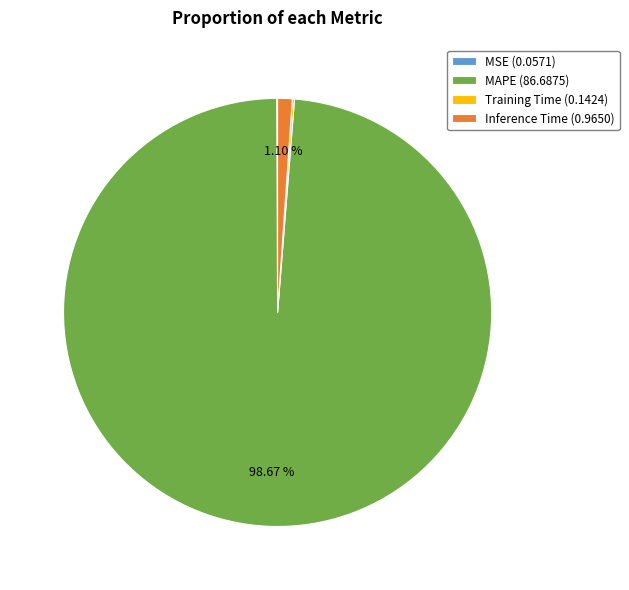

Which category has the biggest portion of the pie?

MAPE